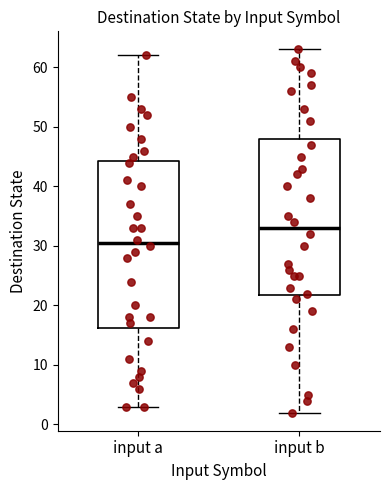

Which box's median line is the highest?

input b